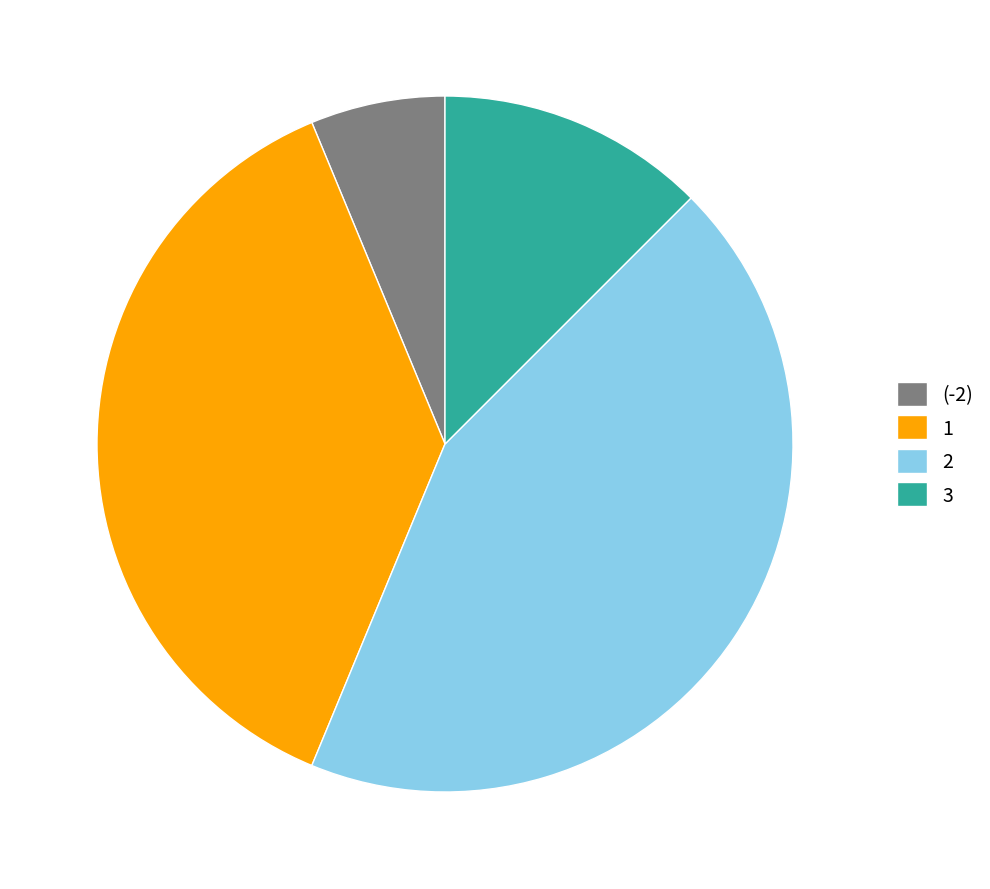

Count the number of slices in the pie.

4